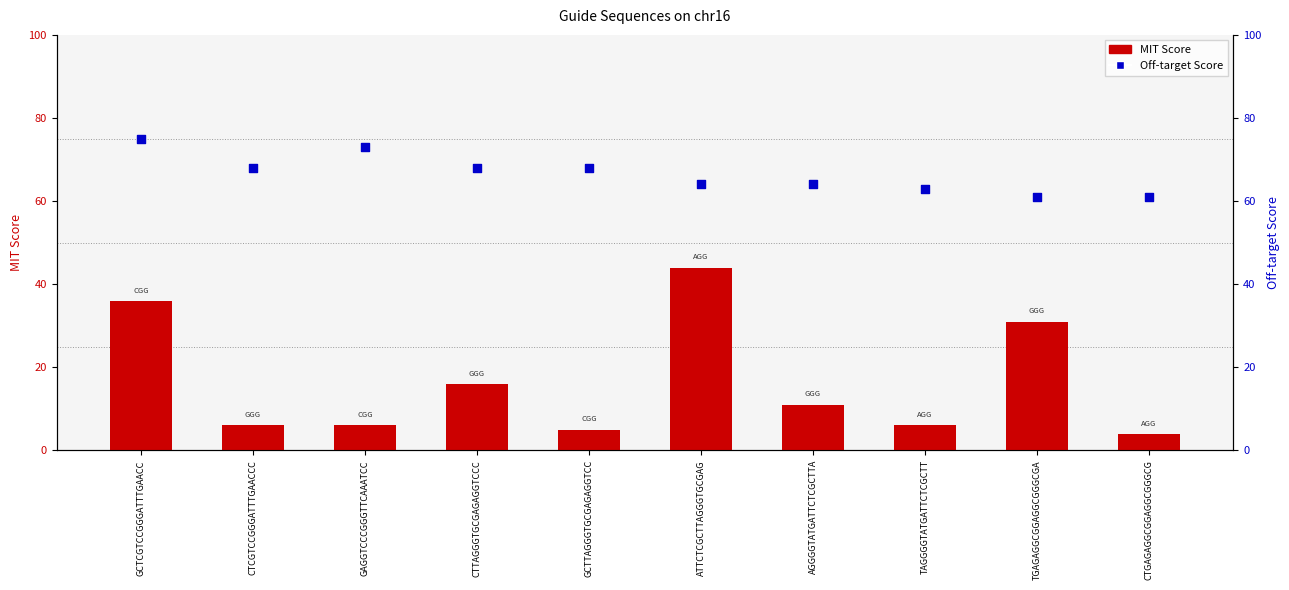

At how many categories does at least one series exceed 21?

10